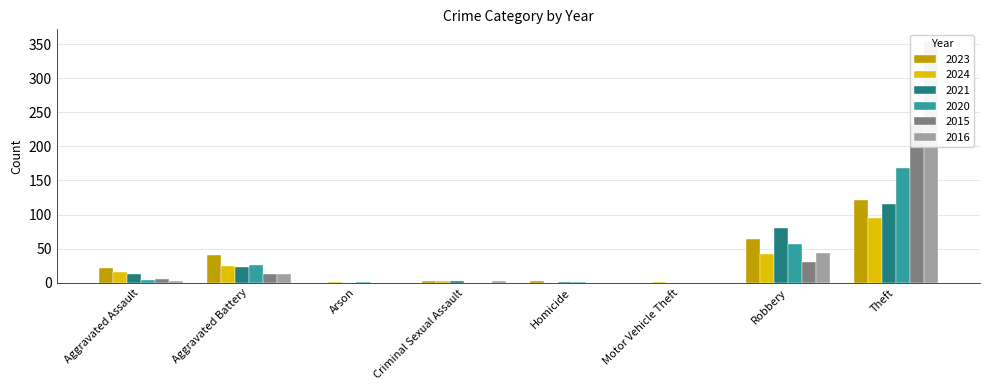

What are all the series names shown in the legend?

2023, 2024, 2021, 2020, 2015, 2016